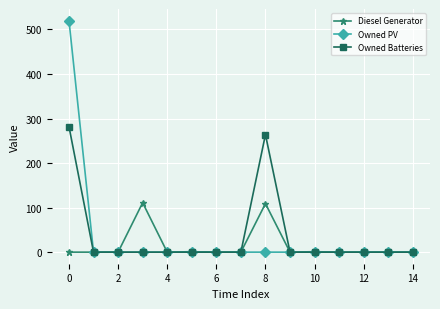

List the series in order of their peak value, lowest first.

Diesel Generator, Owned Batteries, Owned PV